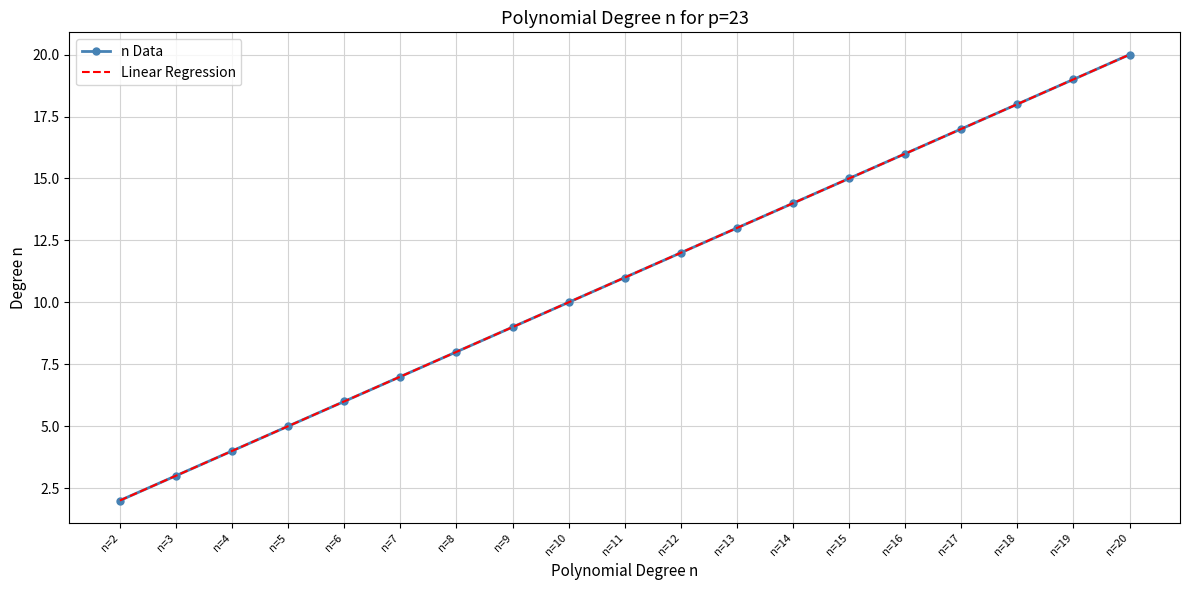

List the labels in order of n Data value, smallest first.

n=2, n=3, n=4, n=5, n=6, n=7, n=8, n=9, n=10, n=11, n=12, n=13, n=14, n=15, n=16, n=17, n=18, n=19, n=20